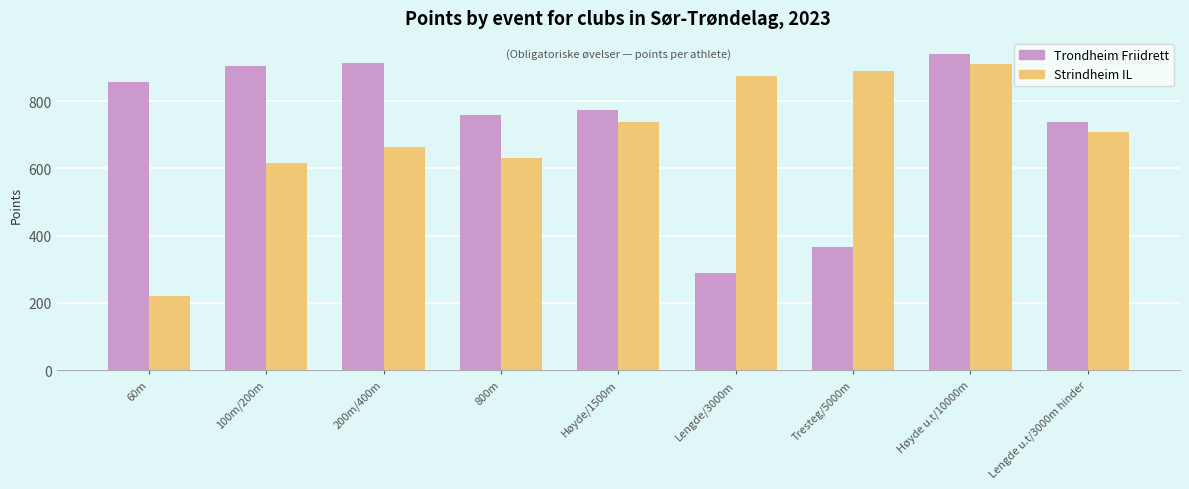

The Trondheim Friidrett series shows 510 at 100m/200m. True or false?

False